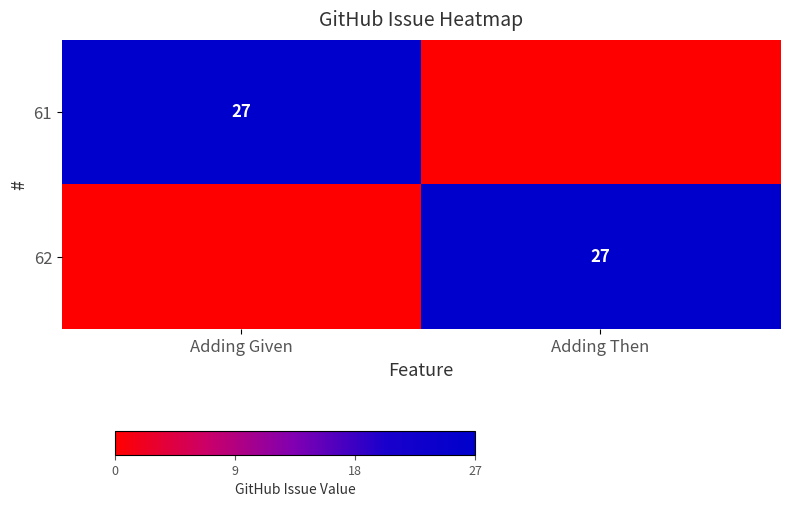

True or false: 61 has a value of 27 at Adding Given.

True